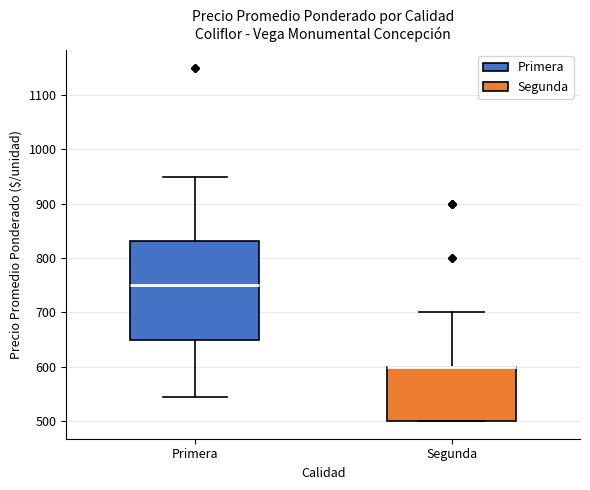

Reading left to right, transcribe this box plot: for each box, give where its median line is, the range the box spans, and where its two whiskers end, as read against the y-axis. The values are not printed on the chart, so give them approximately, as read against the axis.

Primera: median 750, box 650 to 830, whiskers 540 to 950
Segunda: median 600 (drawn on the box's upper edge), box 500 to 600, whiskers 500 to 700